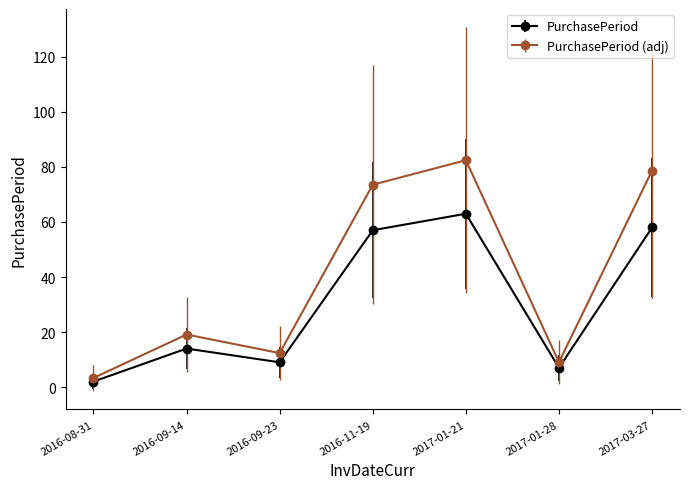

List the series in order of their overall mean, highest first.

PurchasePeriod (adj), PurchasePeriod